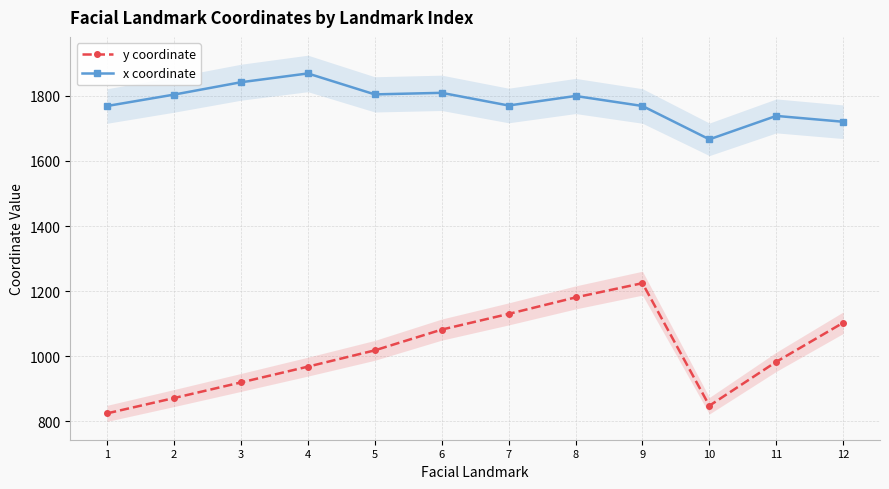

What is the minimum value for x coordinate?

1666.5